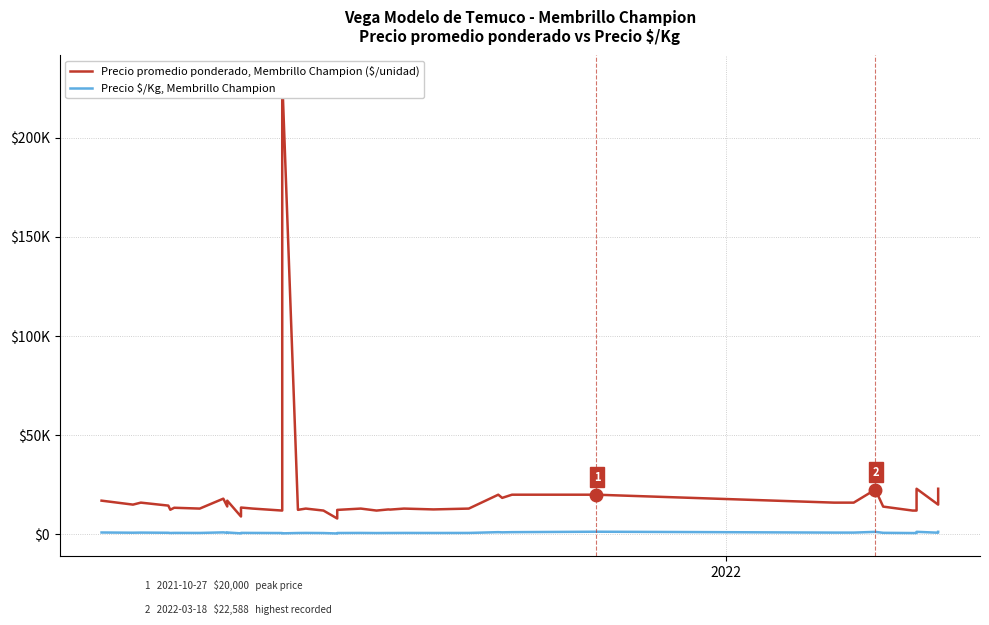

How many values in the Precio promedio ponderado, Membrillo Champion ($/unidad) series are below 13529?

20